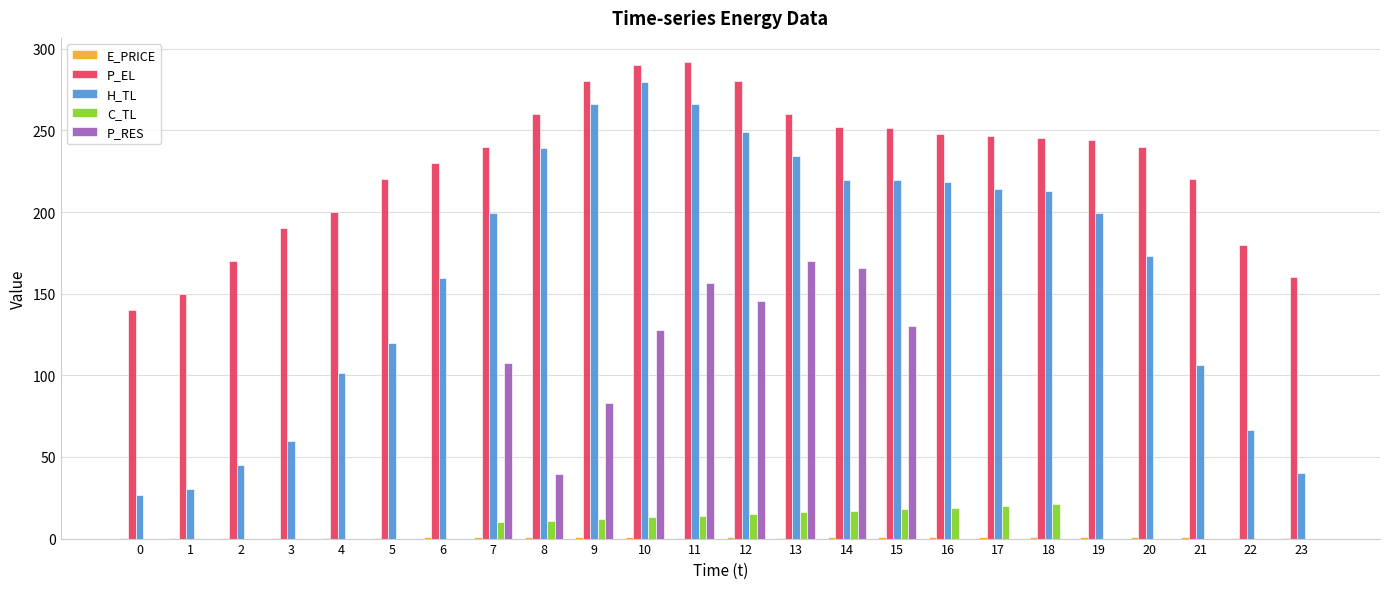

What is the highest value of the H_TL series?

279.4